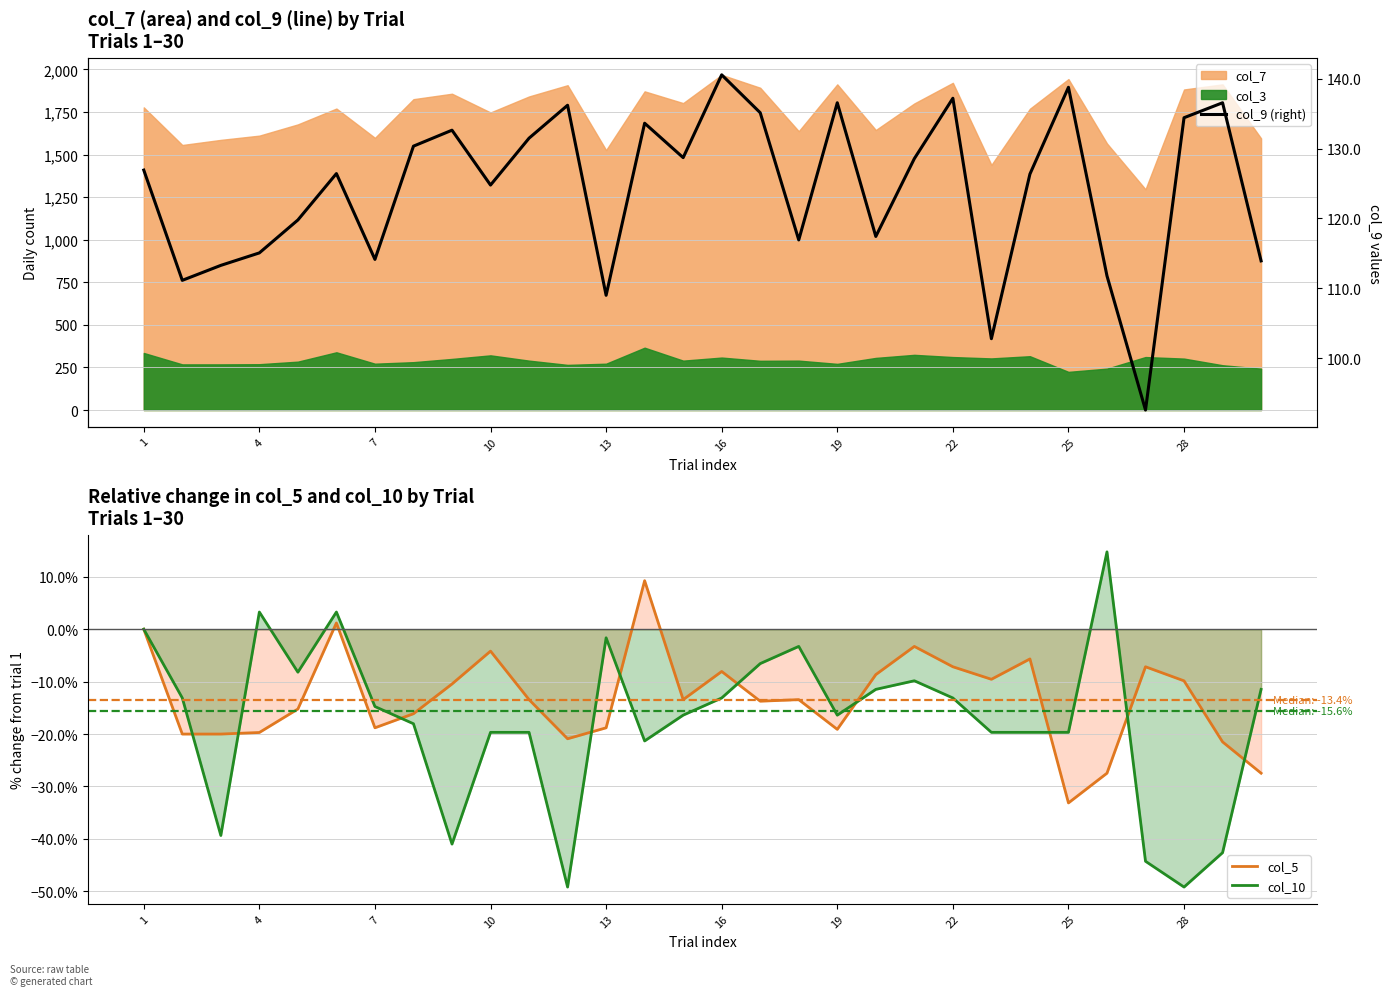

Is it true that col_5 equals -19.7 at 4?

True